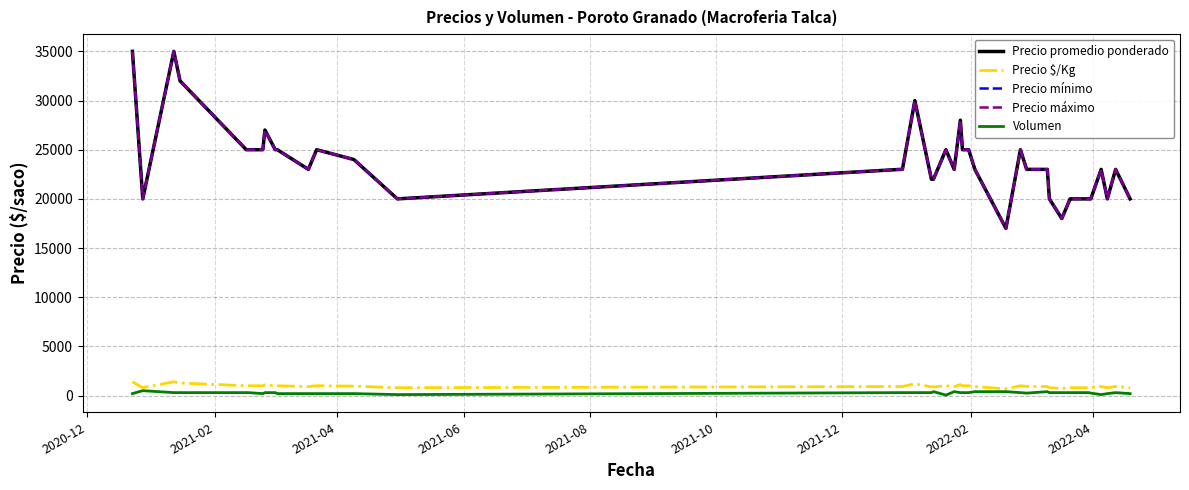

What is the difference between the second highest and minimum values in the Precio máximo series?

18000